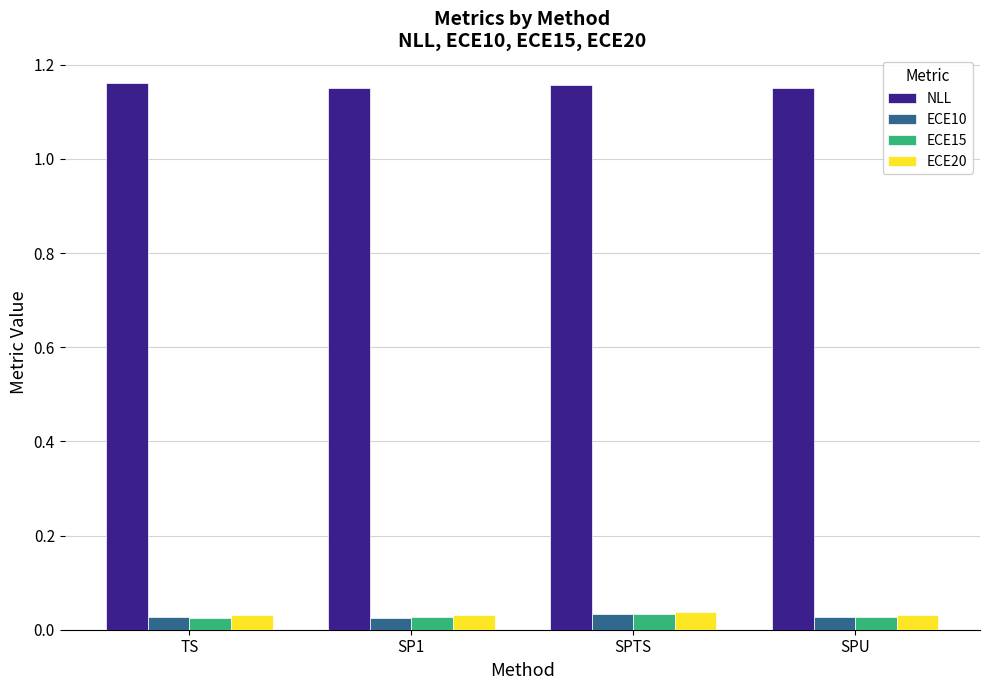

What is the difference between the highest and lowest values at SPTS?

1.1